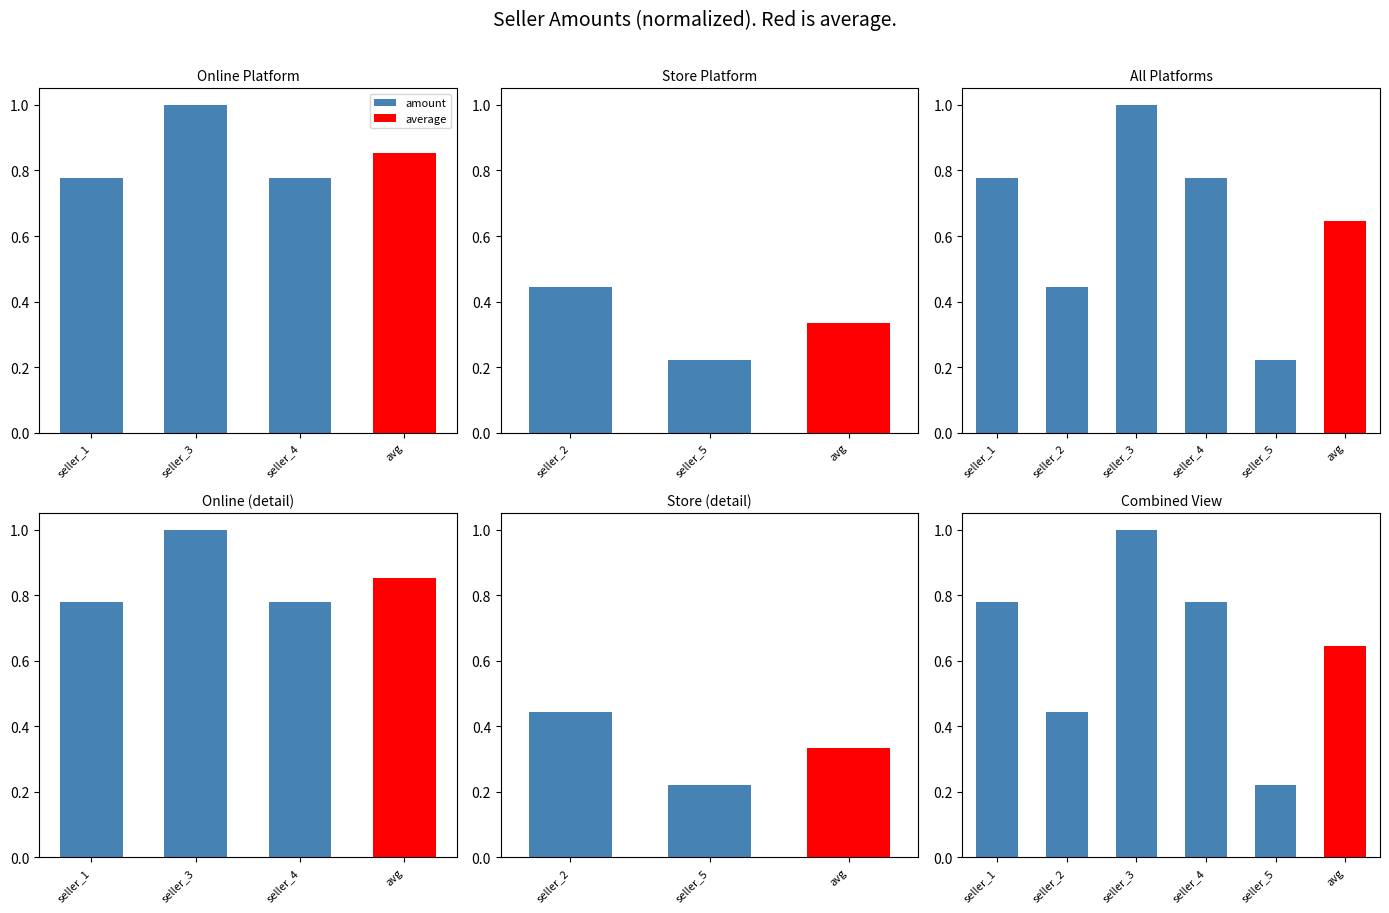

Count the values in the range 0 to 1.

5